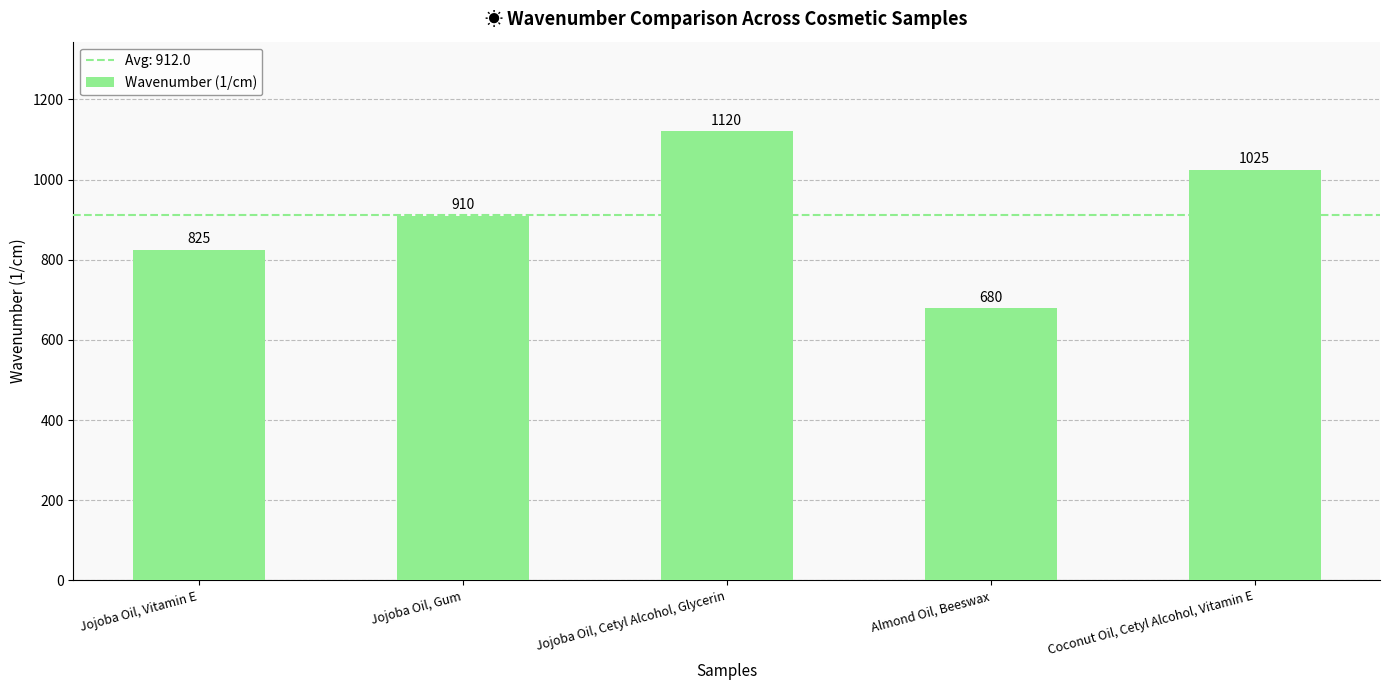

How many distinct data groups are displayed?

1